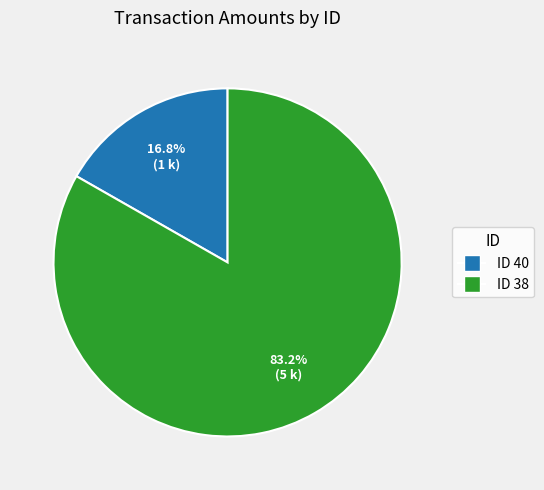

Is there any slice that represents more than half of the pie?

Yes